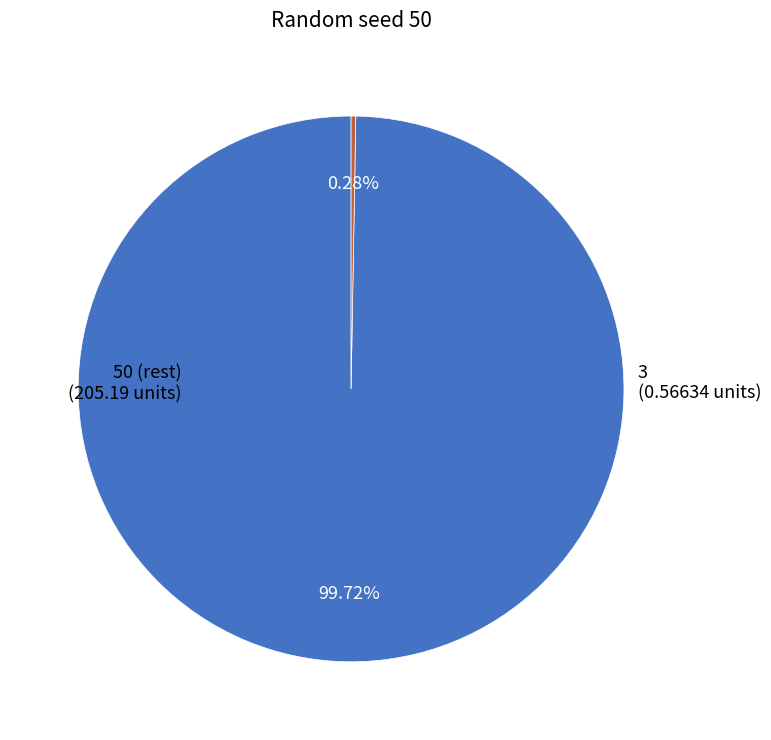

Which category accounts for the majority?

50 (rest)